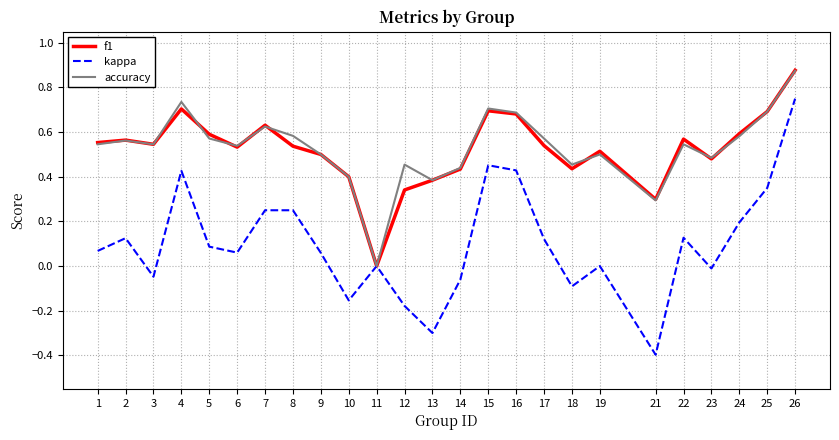

Is it true that accuracy equals 0.6 at 17?

True